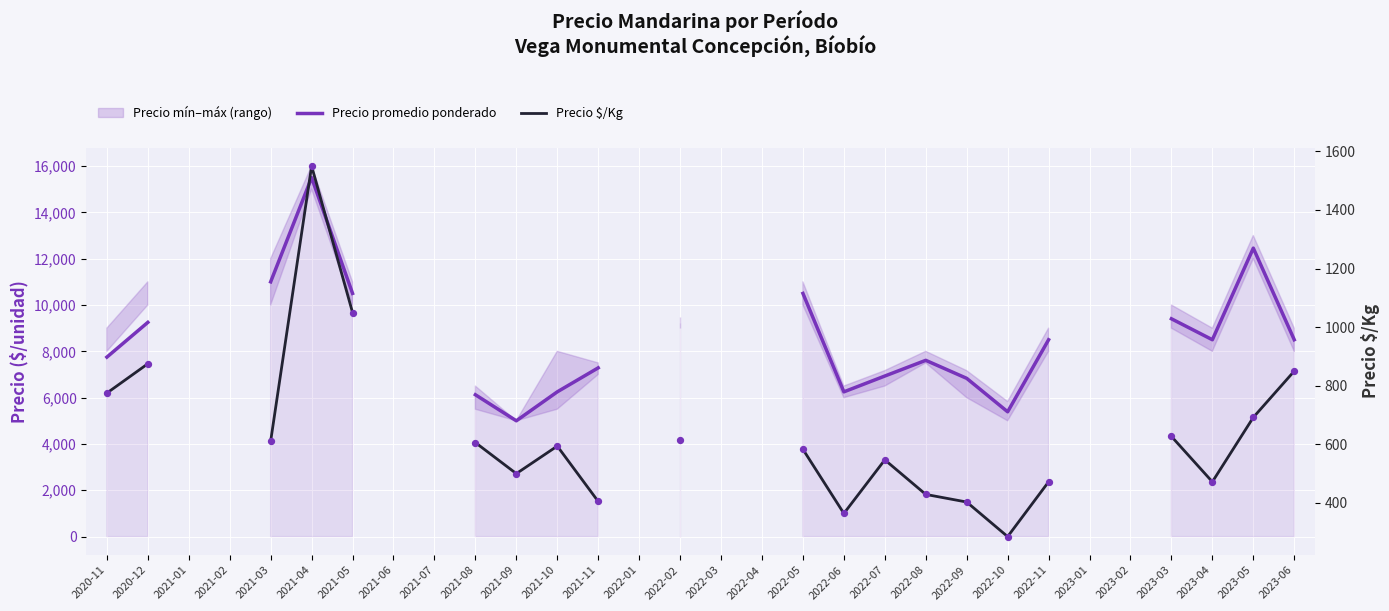

Which series contains the highest Y value?

Precio promedio ponderado